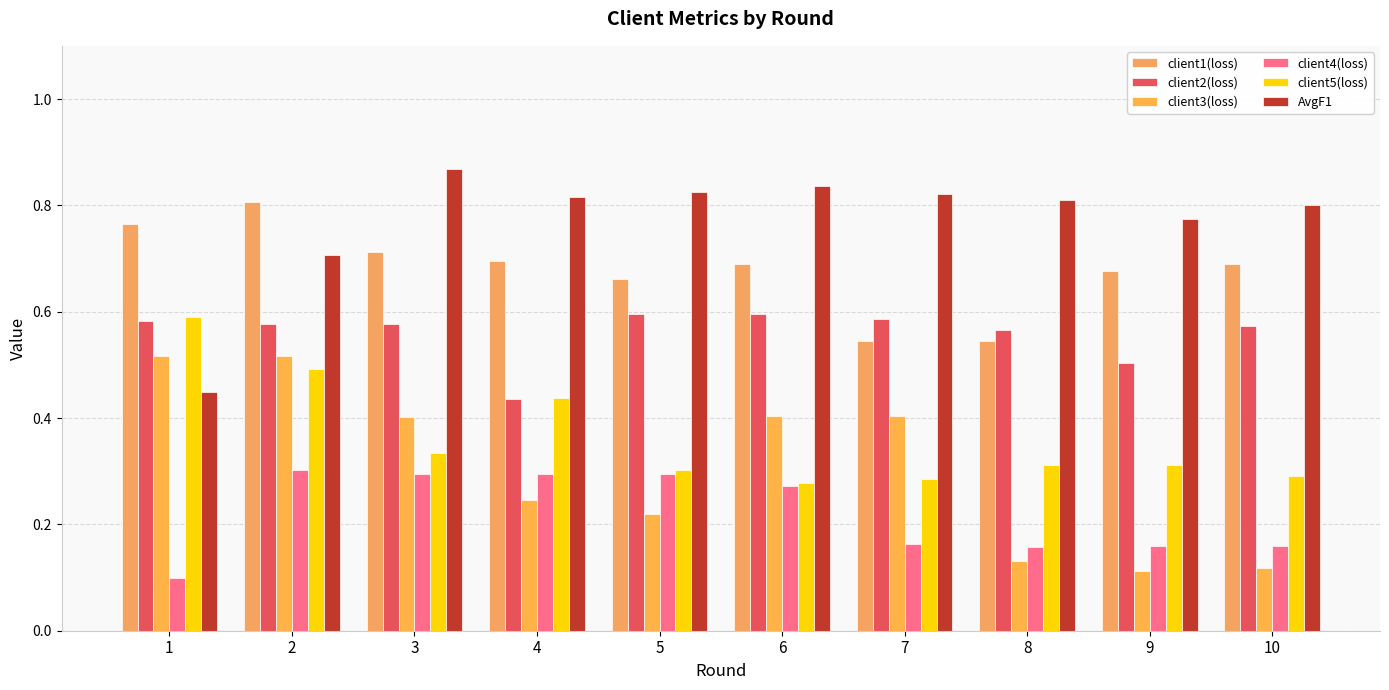

At which category is the sum across all series the highest?

2